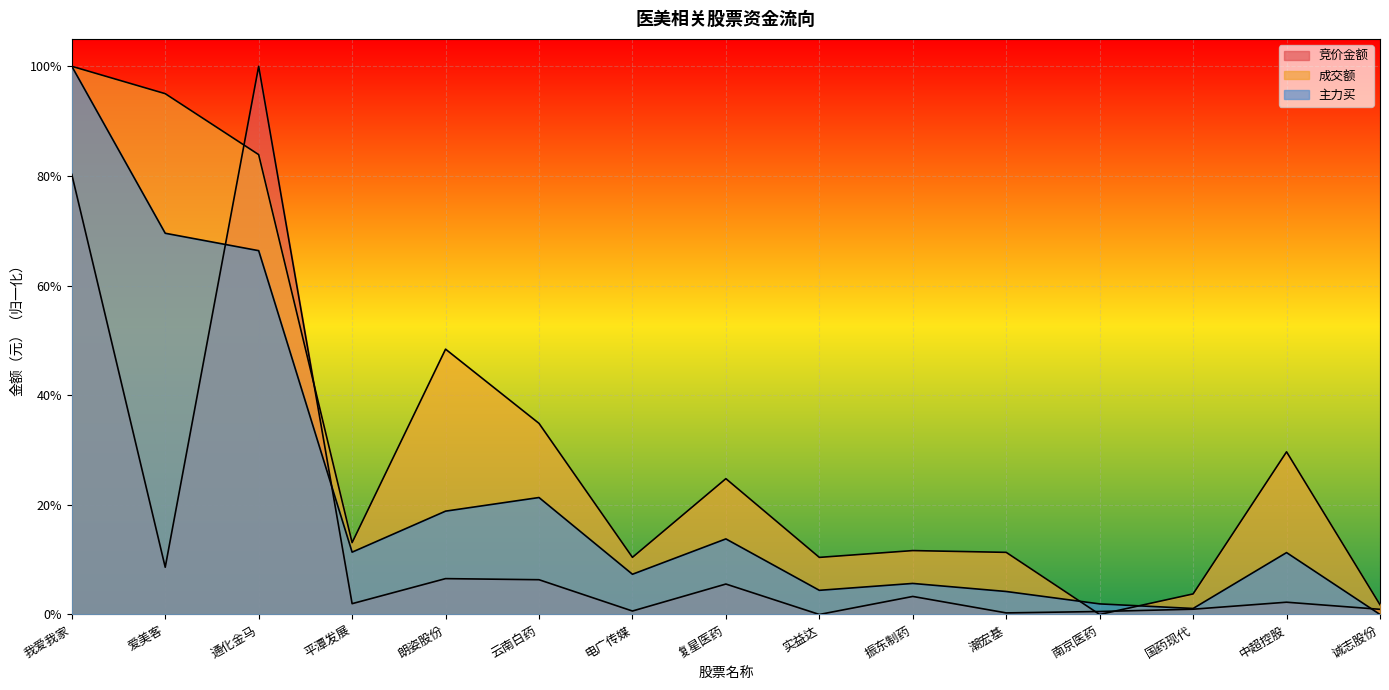

After their last crossing, which series has the higher values: 主力买 or 成交额?

成交额